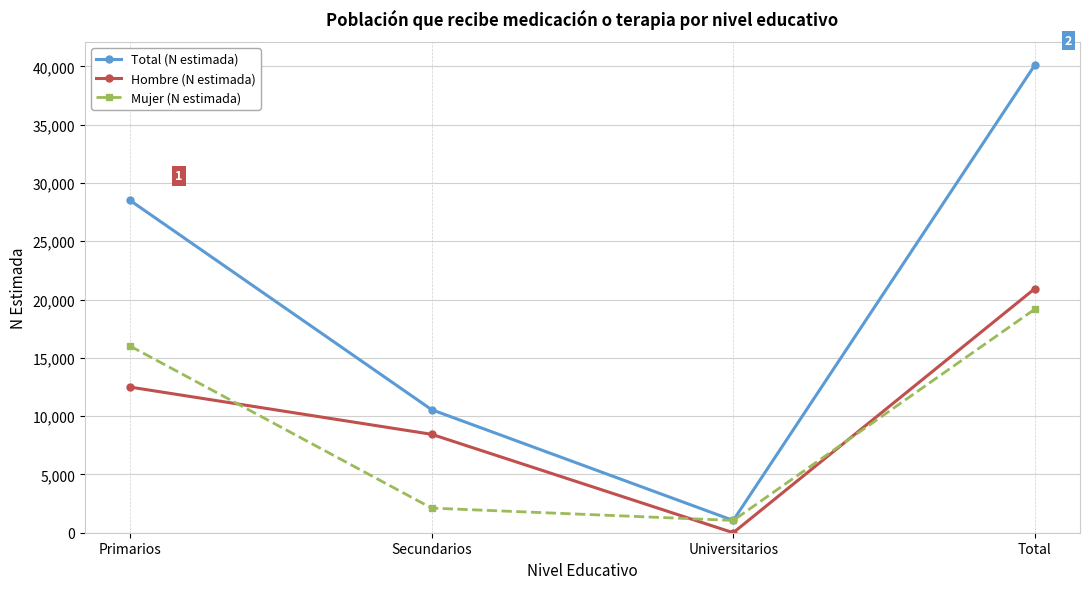

How many values in the Total (N estimada) series are below 28497?

2